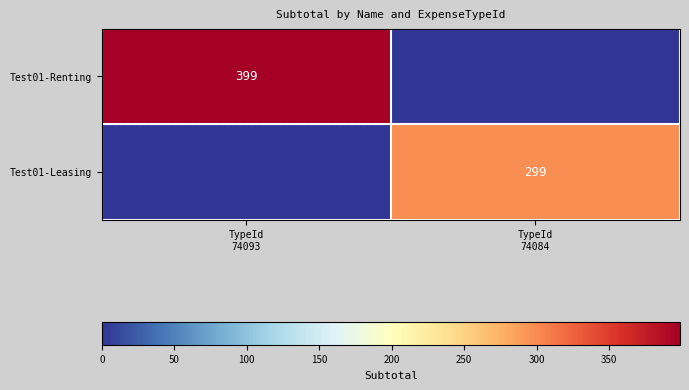

What is the difference between the Test01-Leasing values at TypeId 74093 and TypeId 74084?

299